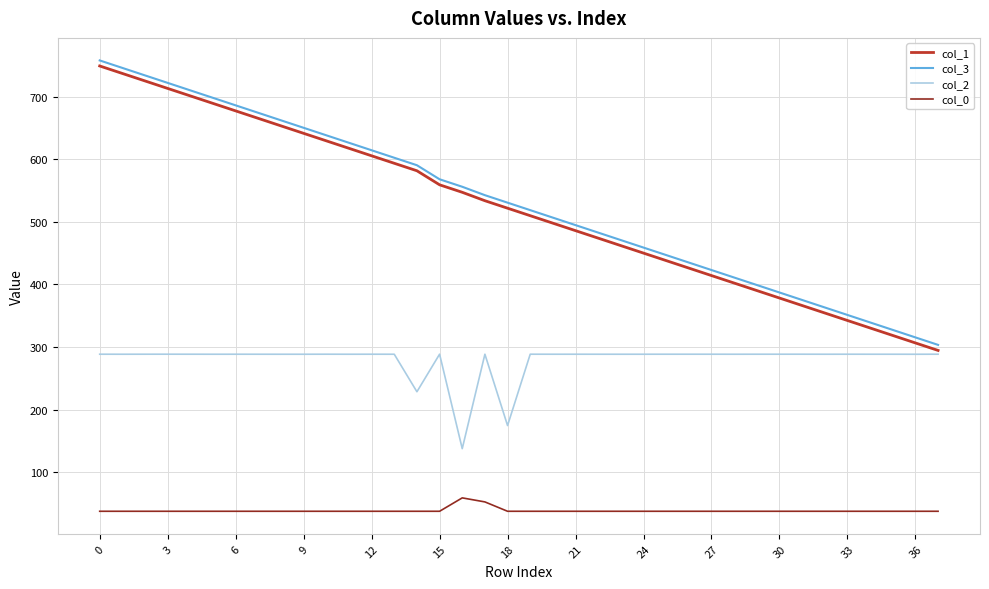

What is the greatest value displayed?

757.6